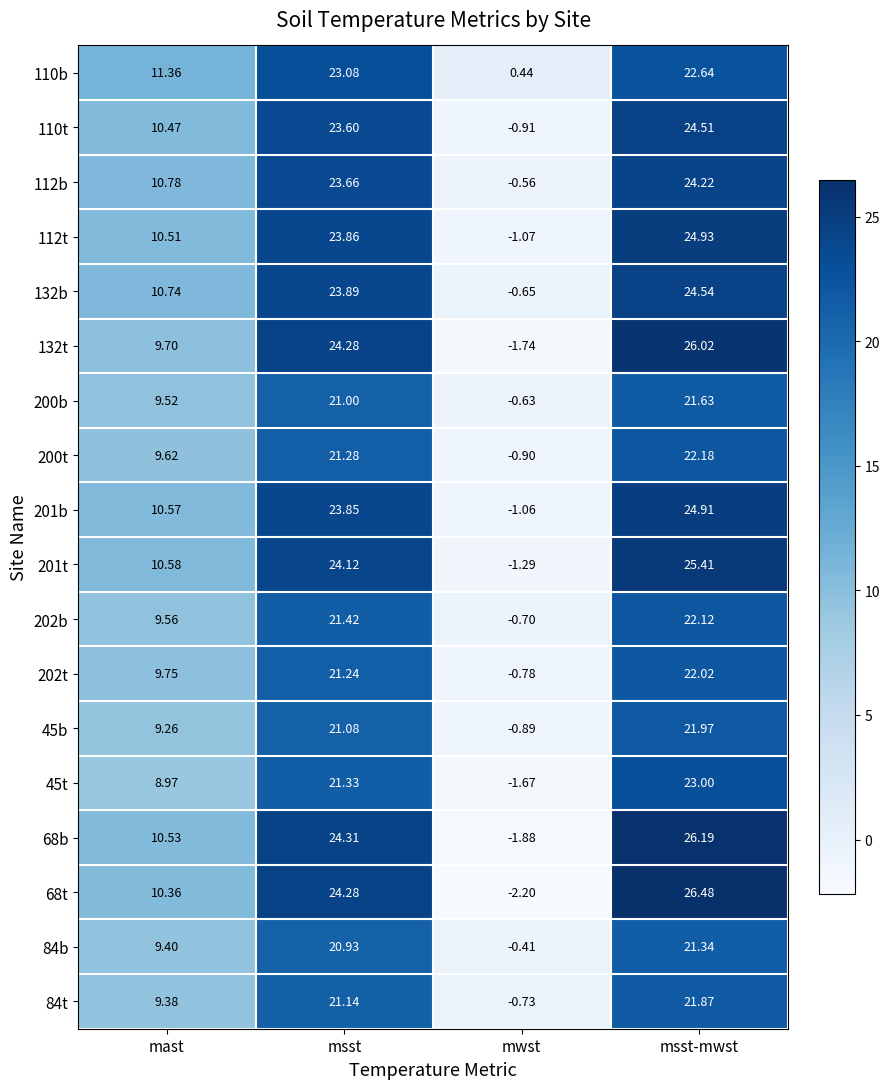

Which series has the widest spread of values?

68t